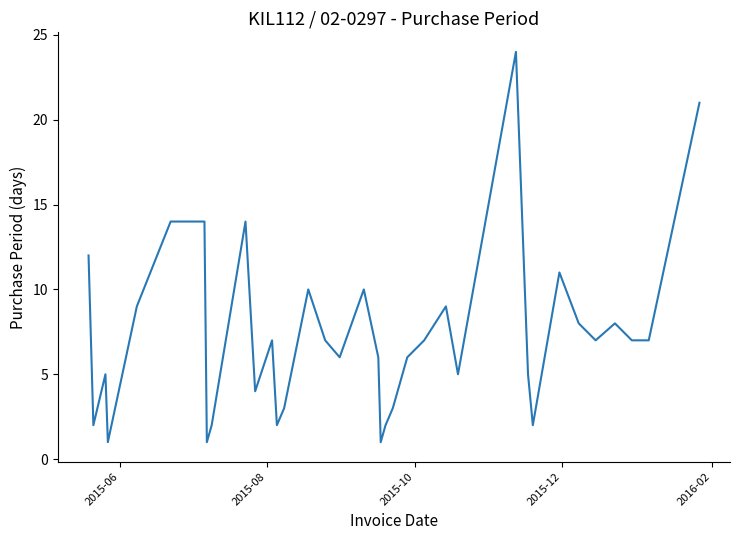

What is the difference between the maximum and minimum values?

23